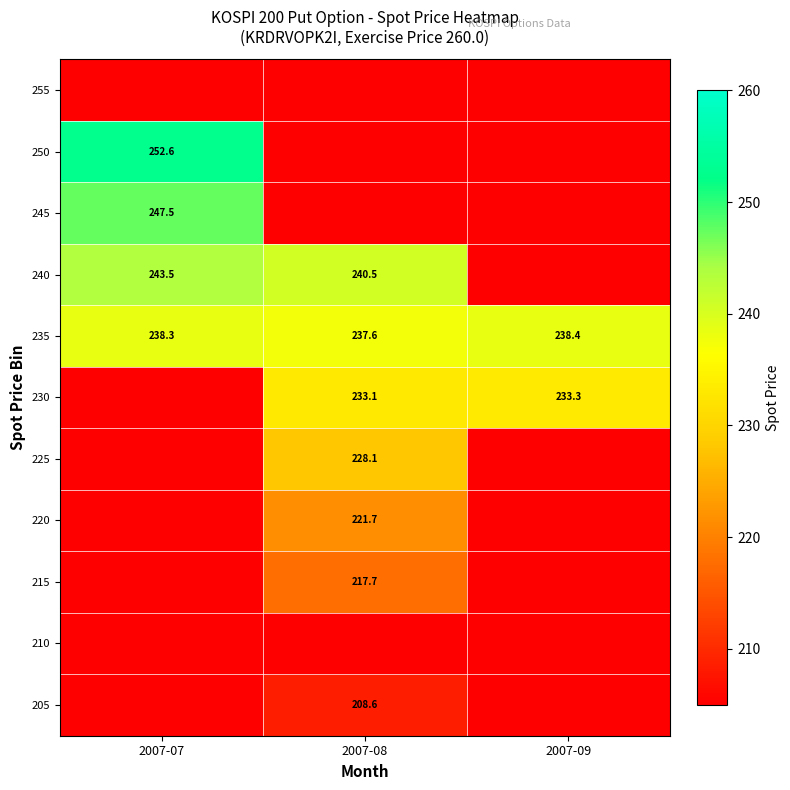

At which category is the sum across all series the highest?

2007-08